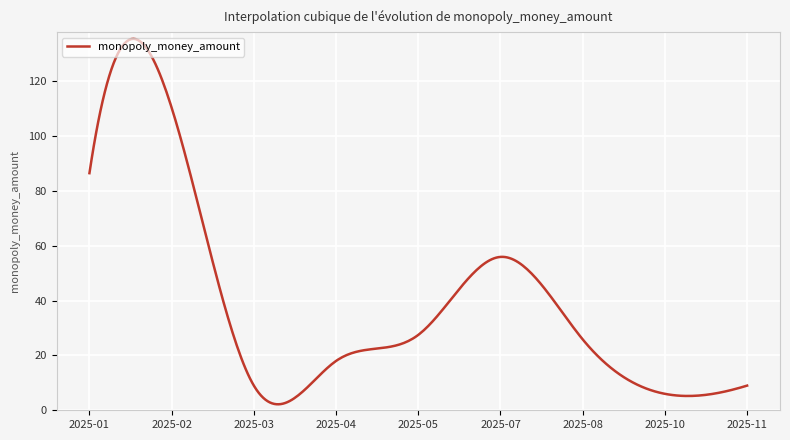

What is the difference between the maximum and minimum values?

133.3